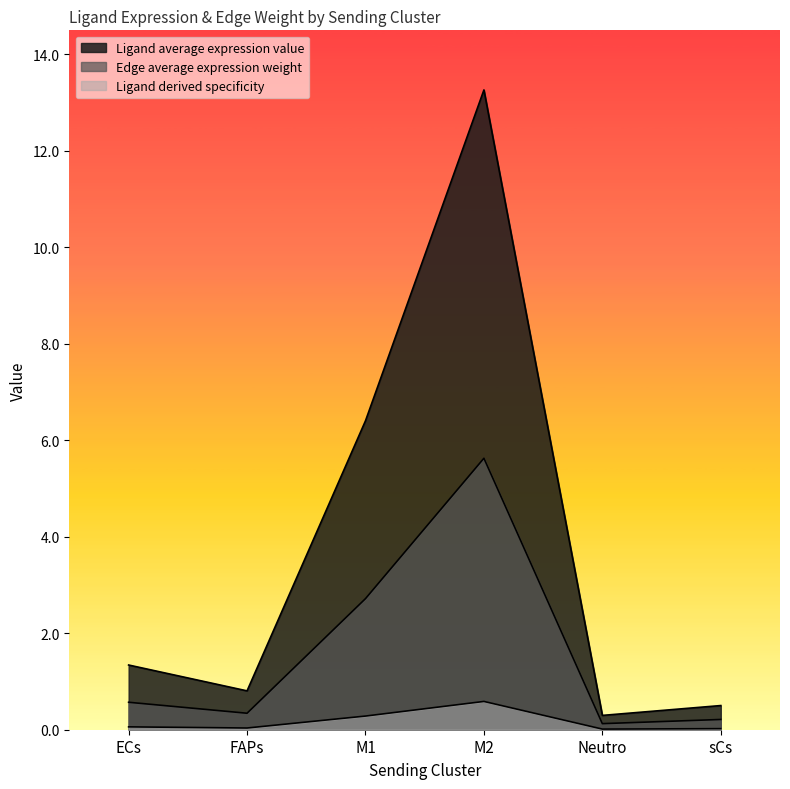

True or false: Ligand average expression value has more than 1 interior local peaks.

False